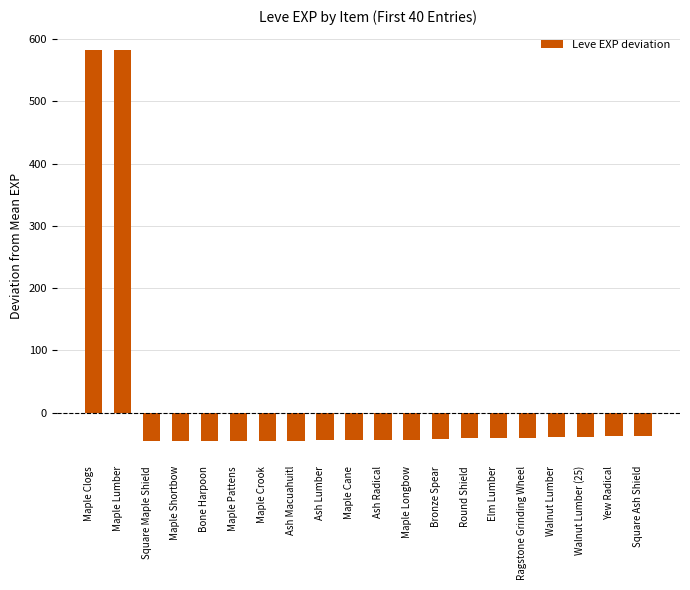

What is the minimum value shown in the chart?

-46.0